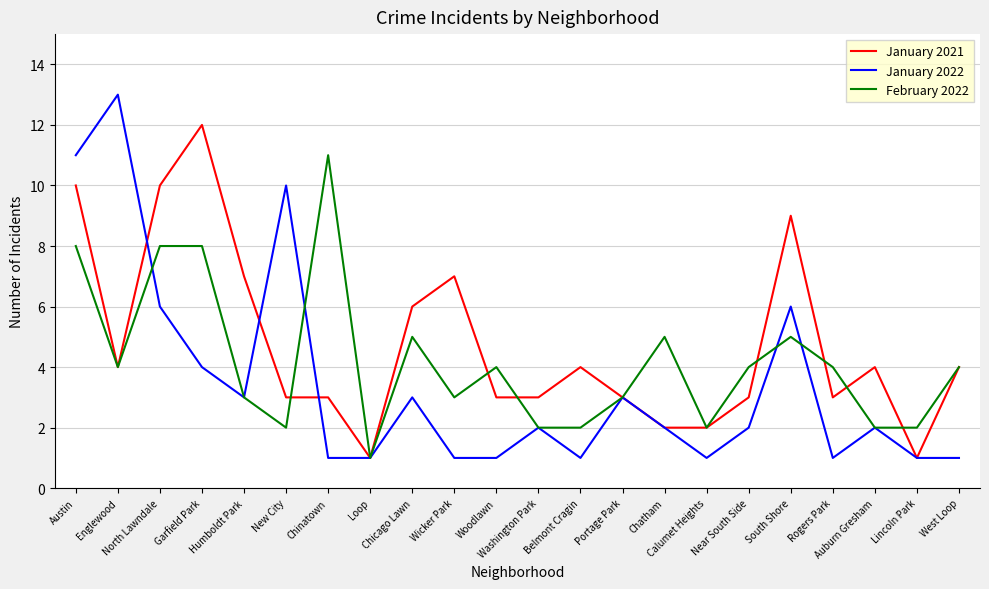

Is it true that January 2021 equals 3 at Chatham?

False